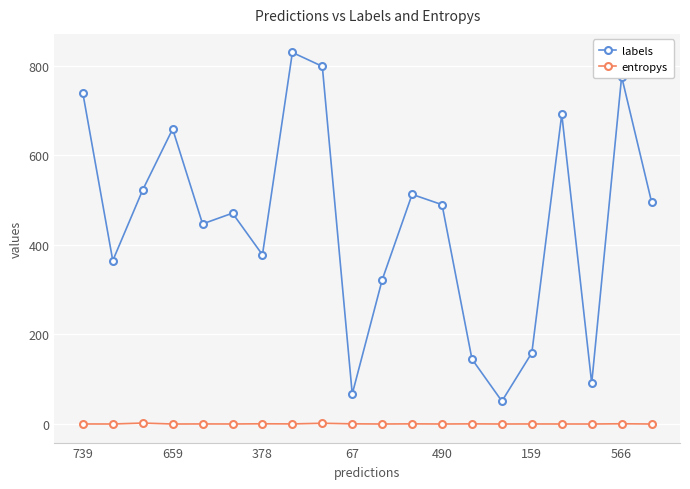

True or false: entropys and labels cross at least once.

False